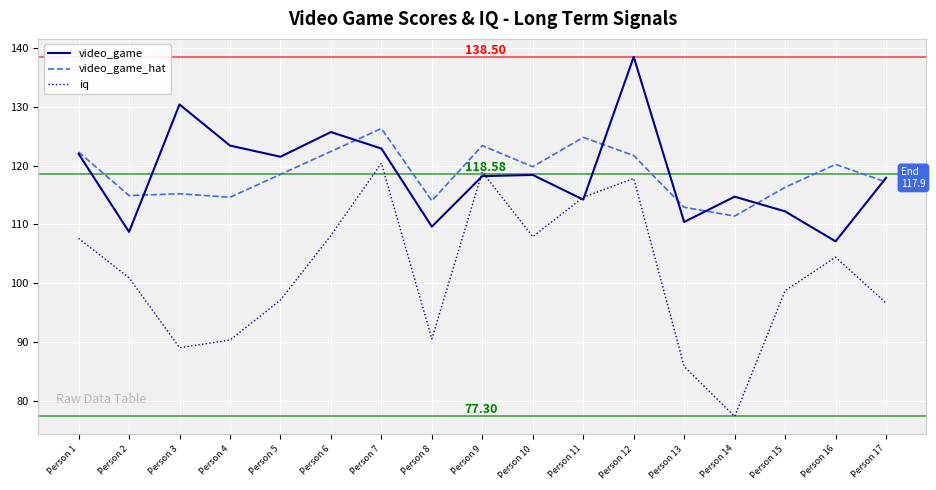

What is the total value across all series at Person 13?

309.1